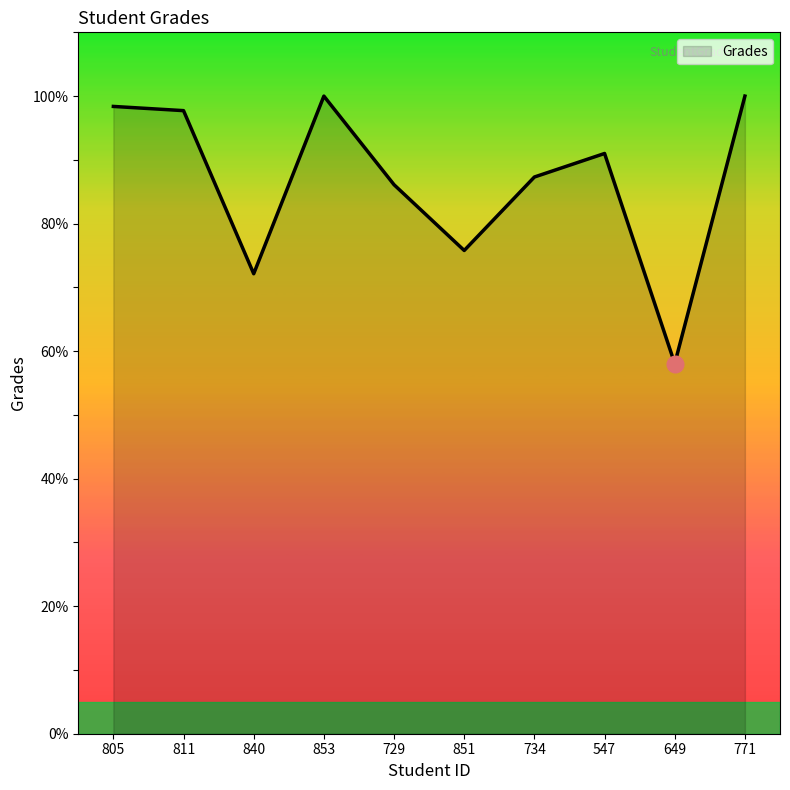

Which category has the lowest value across all series?

649